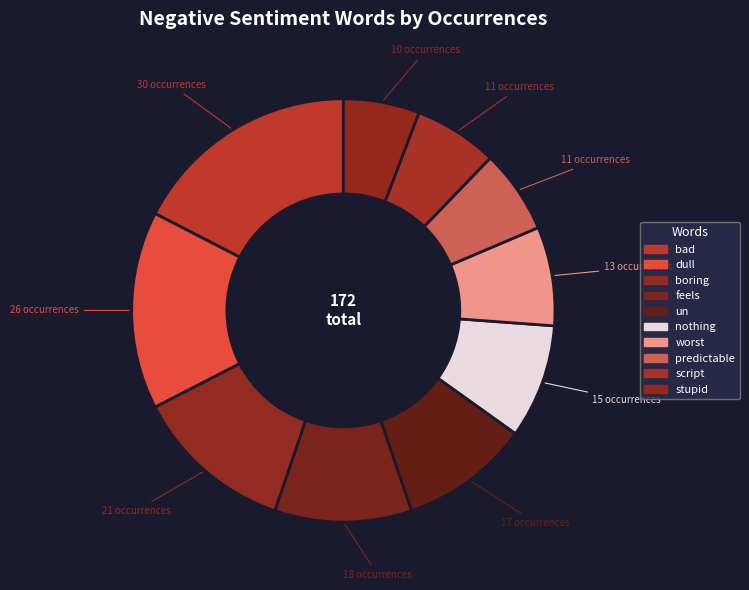

True or false: stupid accounts for 16% of the total.

False